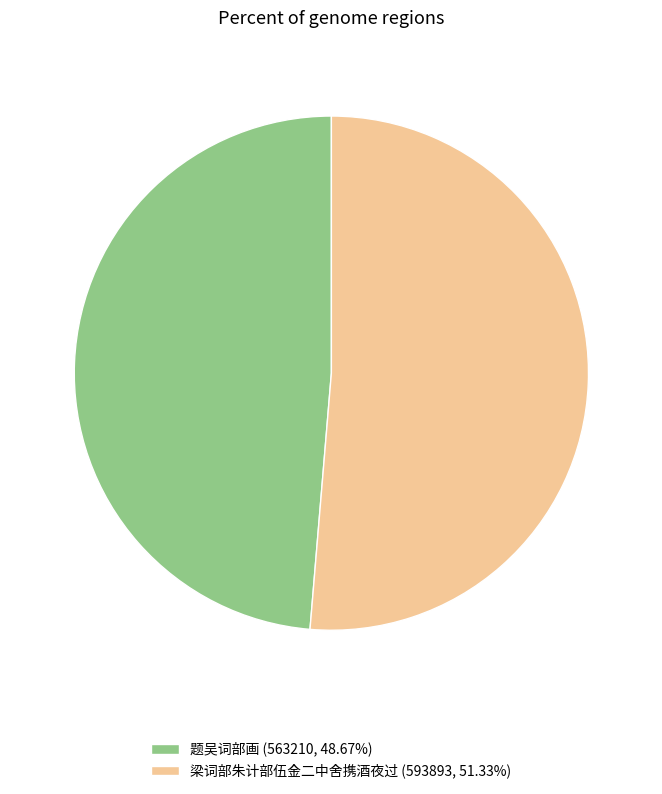

Rank the categories by value from lowest to highest.

题吴词部画, 梁词部朱计部伍金二中舍携酒夜过